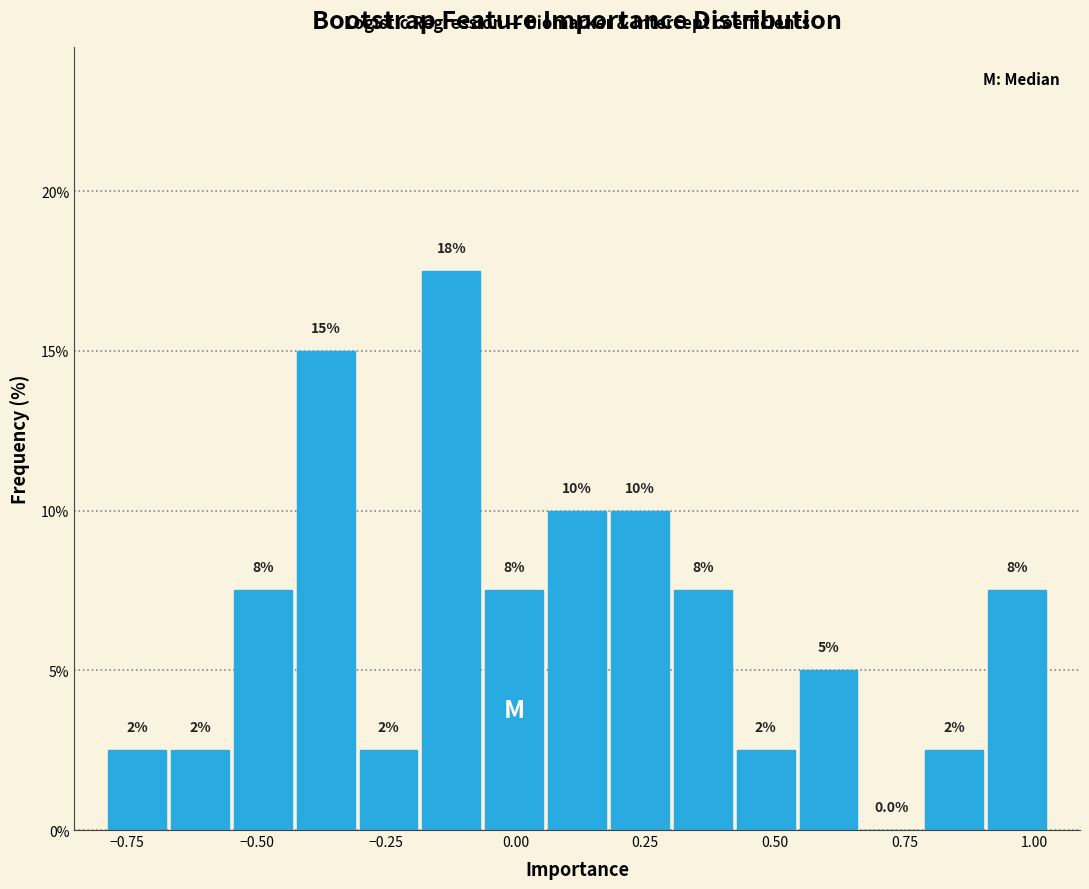

Around what value on the x-axis is the tallest bar? Give the approximate position of its centre, as read against the axis.

-0.10